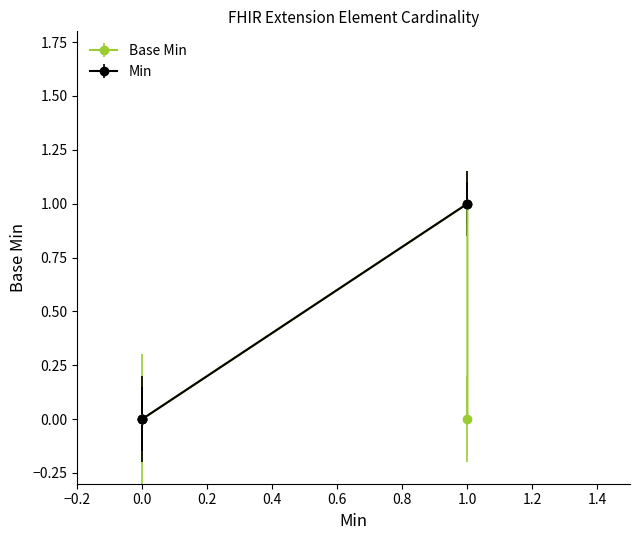

Count the Min values in the range 0 to 1.

5